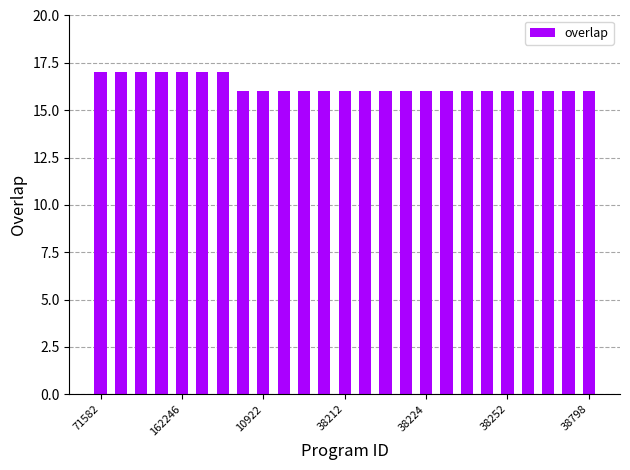

What is the sum of all values?

407